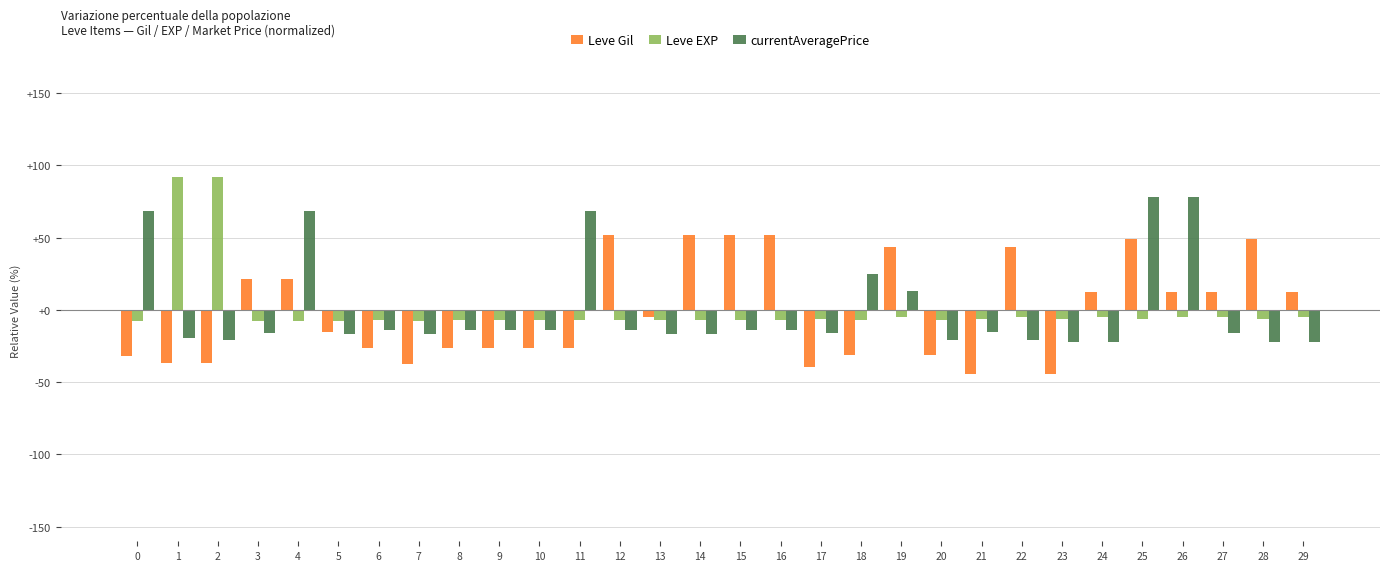

At 4, list the series in order from largest to smallest.

currentAveragePrice, Leve Gil, Leve EXP